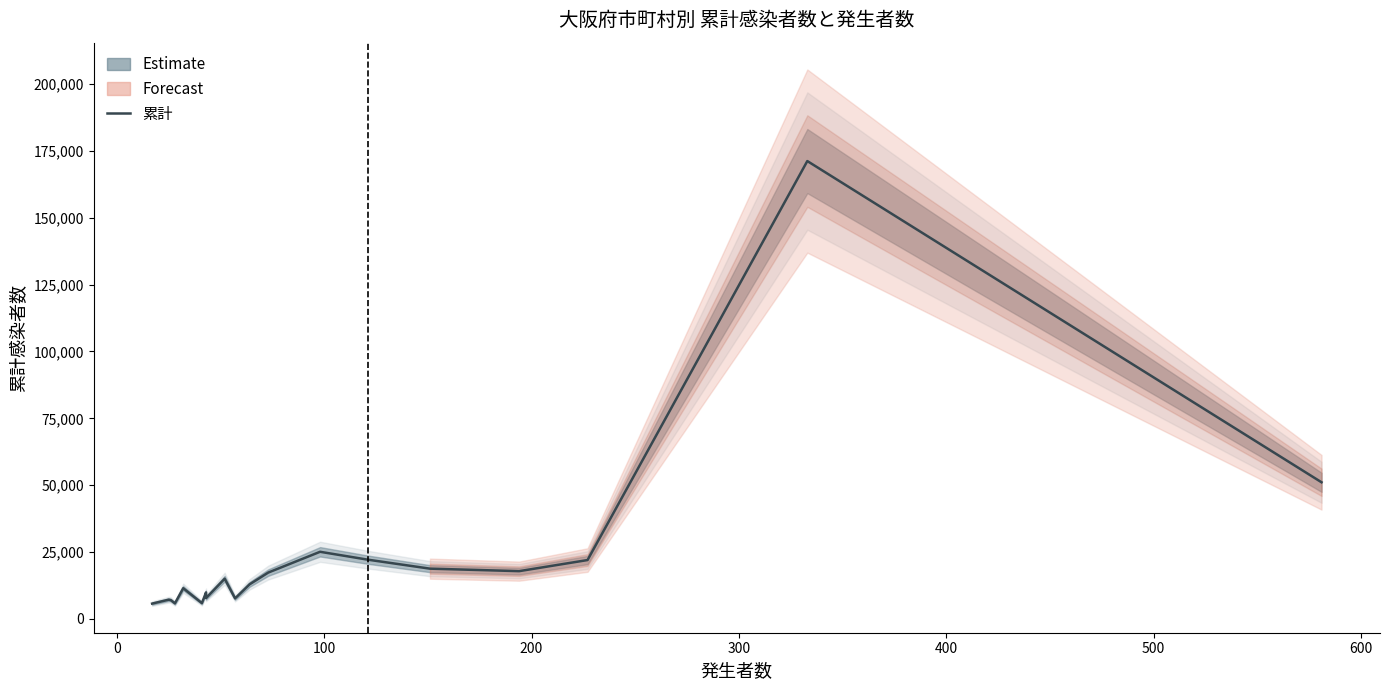

How many interior local valleys (lower than both neighbors) does the data have?

5